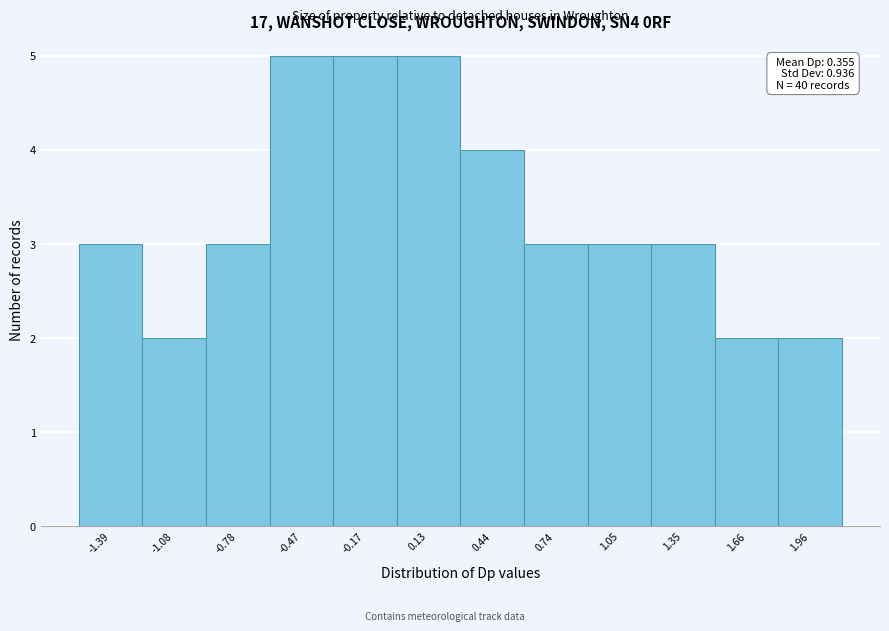

Reading left to right, what are all the values shown in this chart?

3	2	3	5	5	5	4	3	3	3	2	2